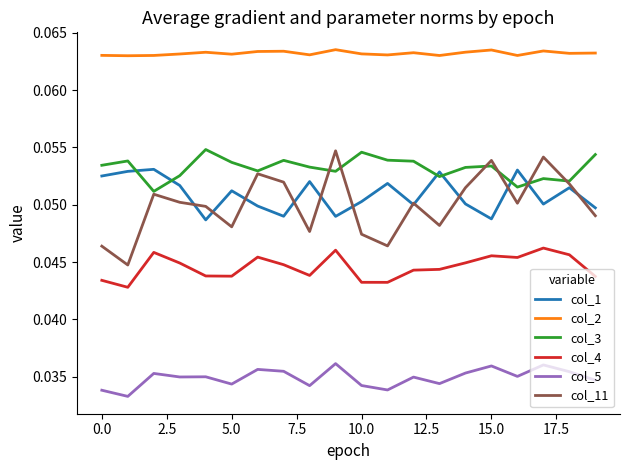

Which series has the largest total across all categories?

col_2